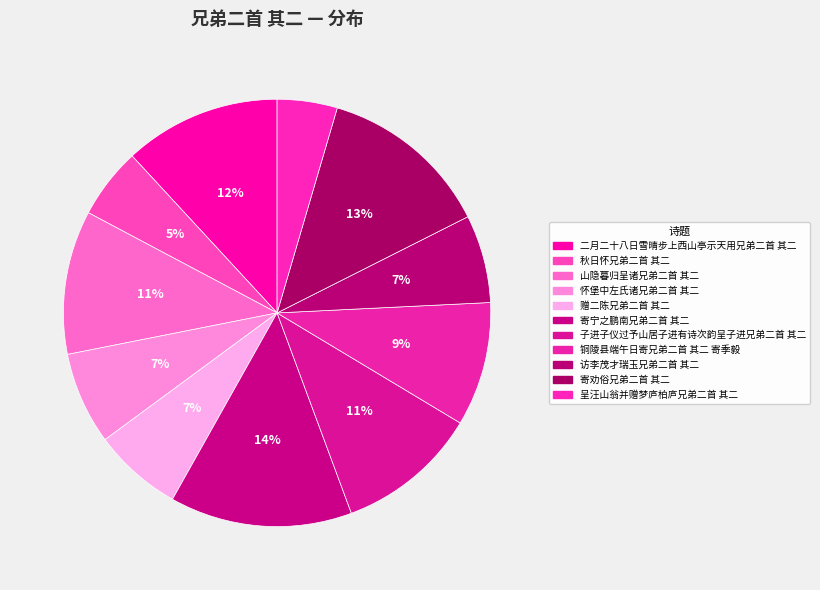

To the nearest percent, what is the difference between the largest and smallest slice percentages?

9%